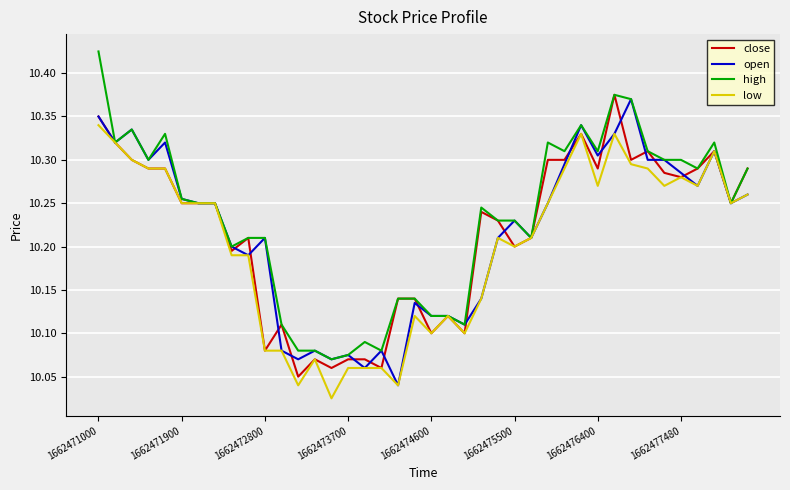

Which series has the largest total across all categories?

high